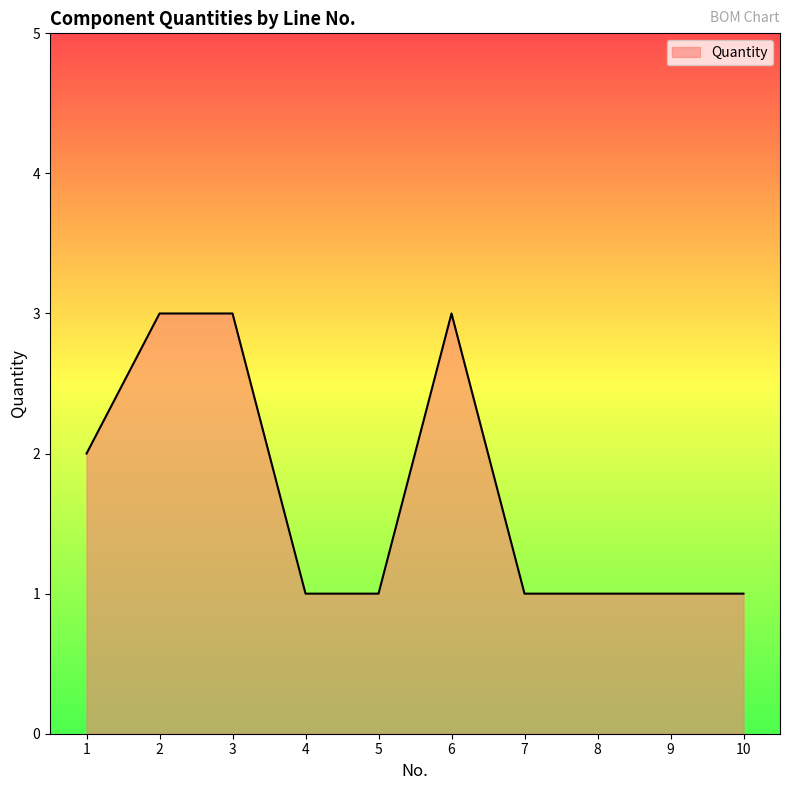

What is the maximum value shown in the chart?

3